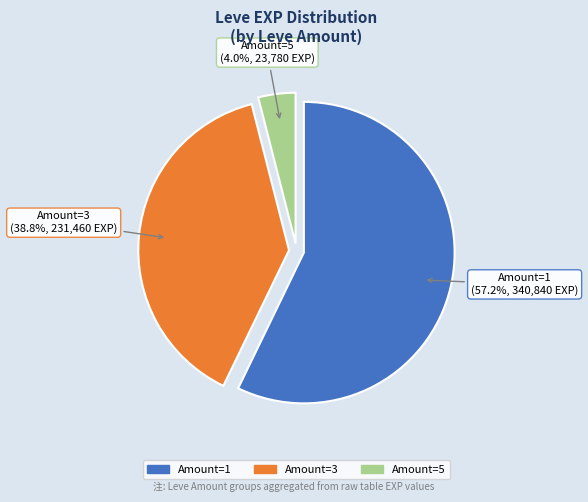

Is there any slice that represents more than half of the pie?

Yes